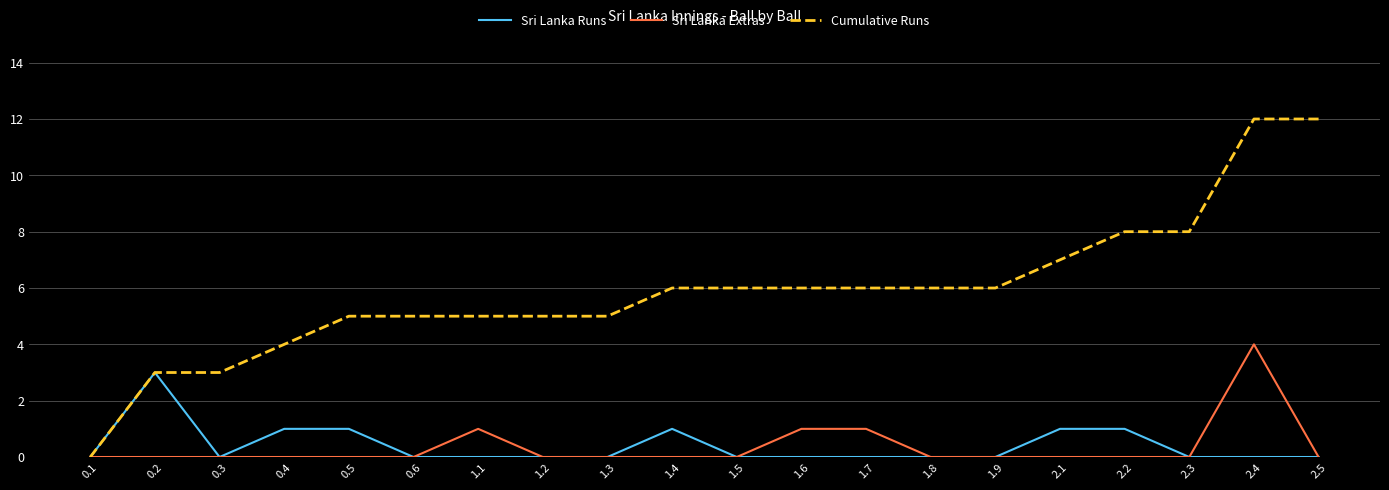

What is the difference between the highest and lowest values at 0.3?

3